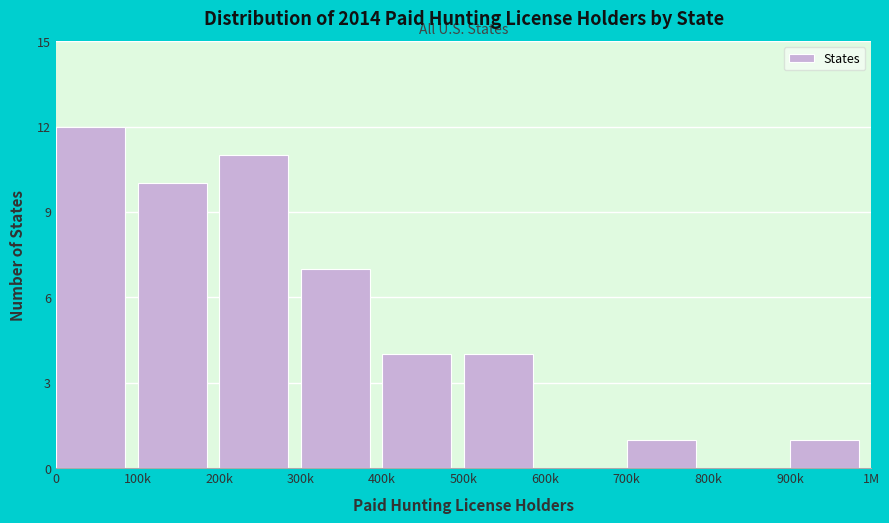

Reading right to left, what are all the values shown in this chart?

900k=1	800k=0	700k=1	600k=0	500k=4	400k=4	300k=7	200k=11	100k=10	0=12